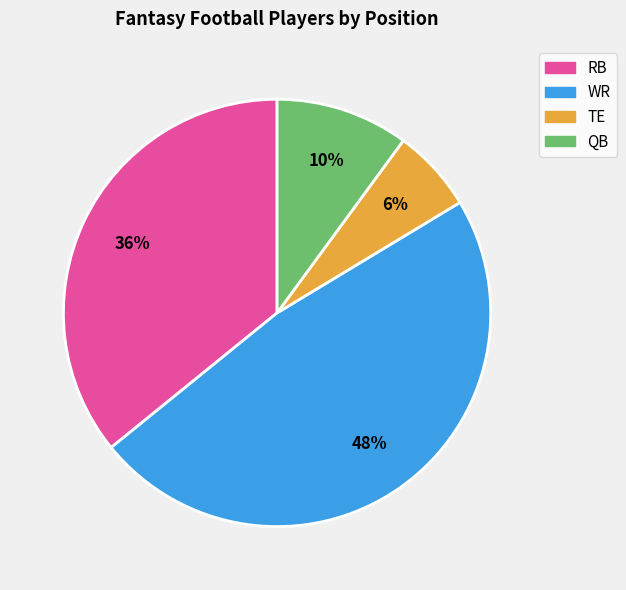

To the nearest percent, what is the average slice percentage?

25%